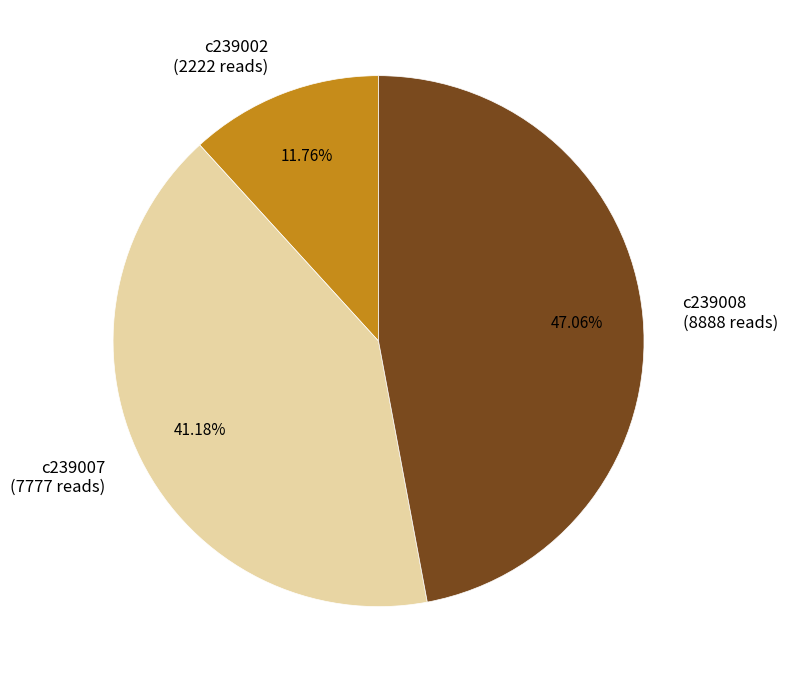

What is the largest slice in the pie chart?

c239008